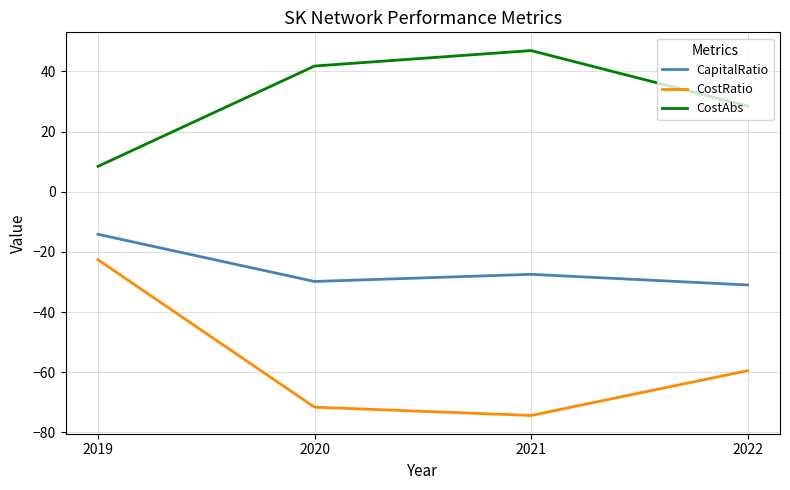

True or false: CostRatio and CapitalRatio intersect in this chart.

False